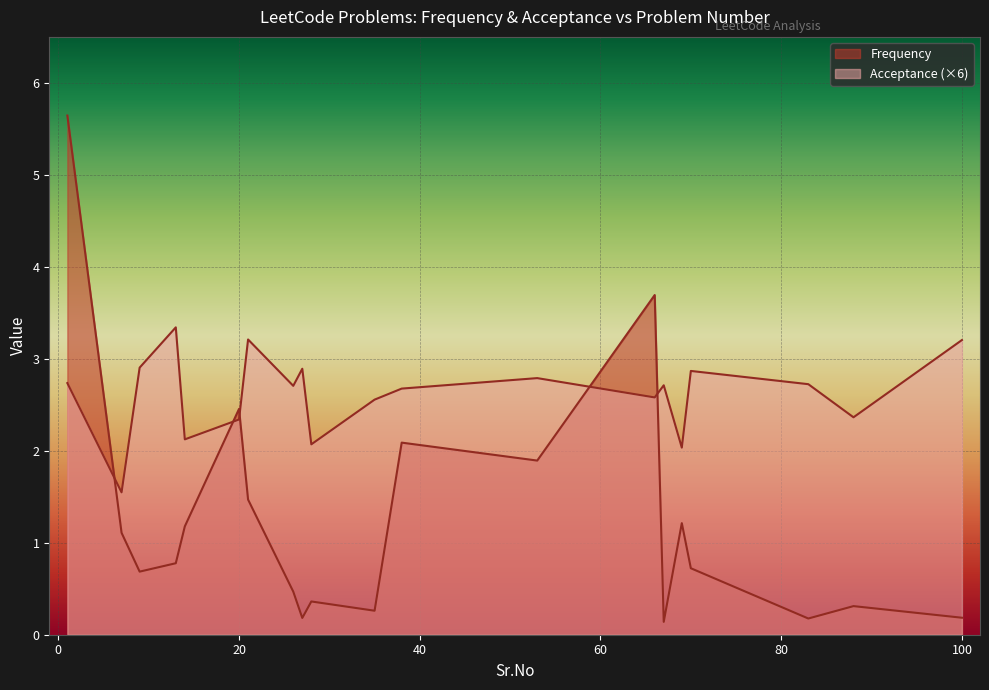

What is the difference between the Frequency values at 38 and 7?

1.0